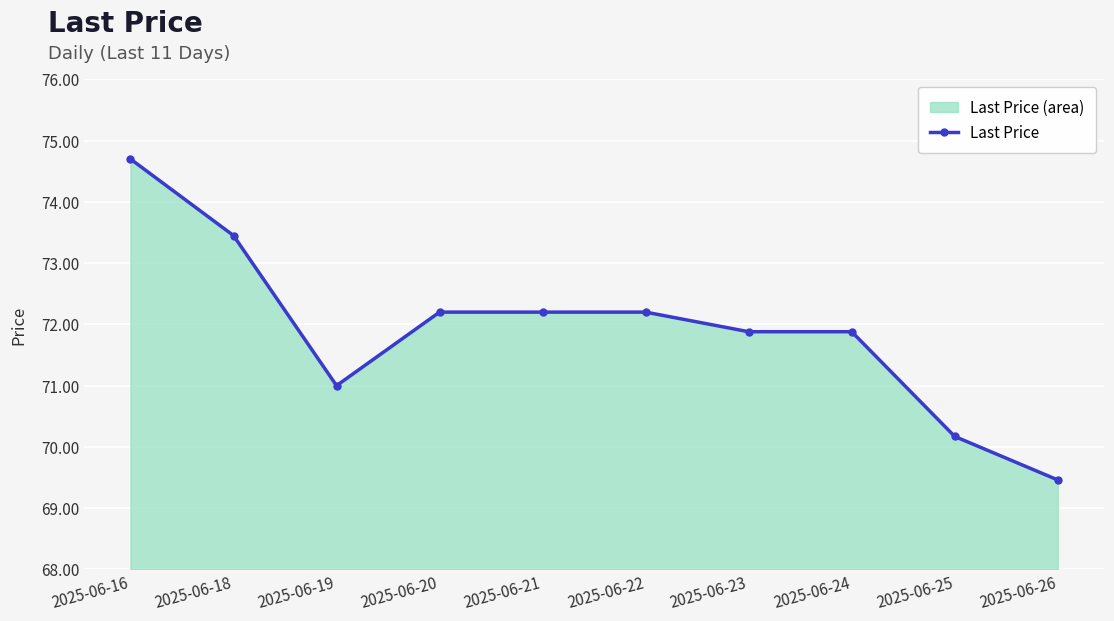

What is the greatest value displayed?

74.7